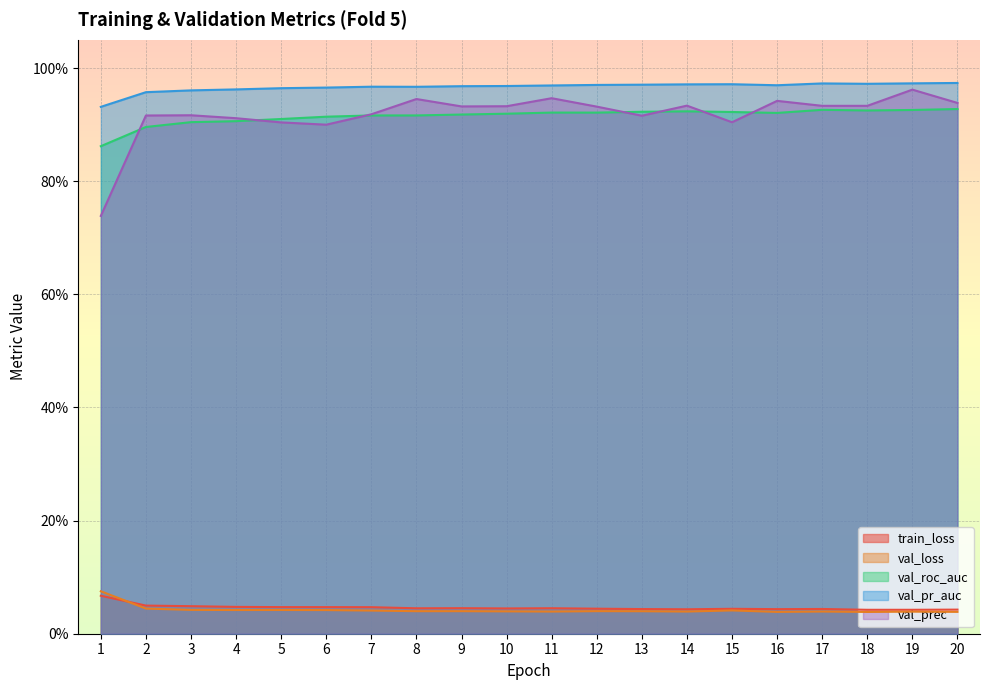

What are all the series names shown in the legend?

train_loss, val_loss, val_roc_auc, val_pr_auc, val_prec